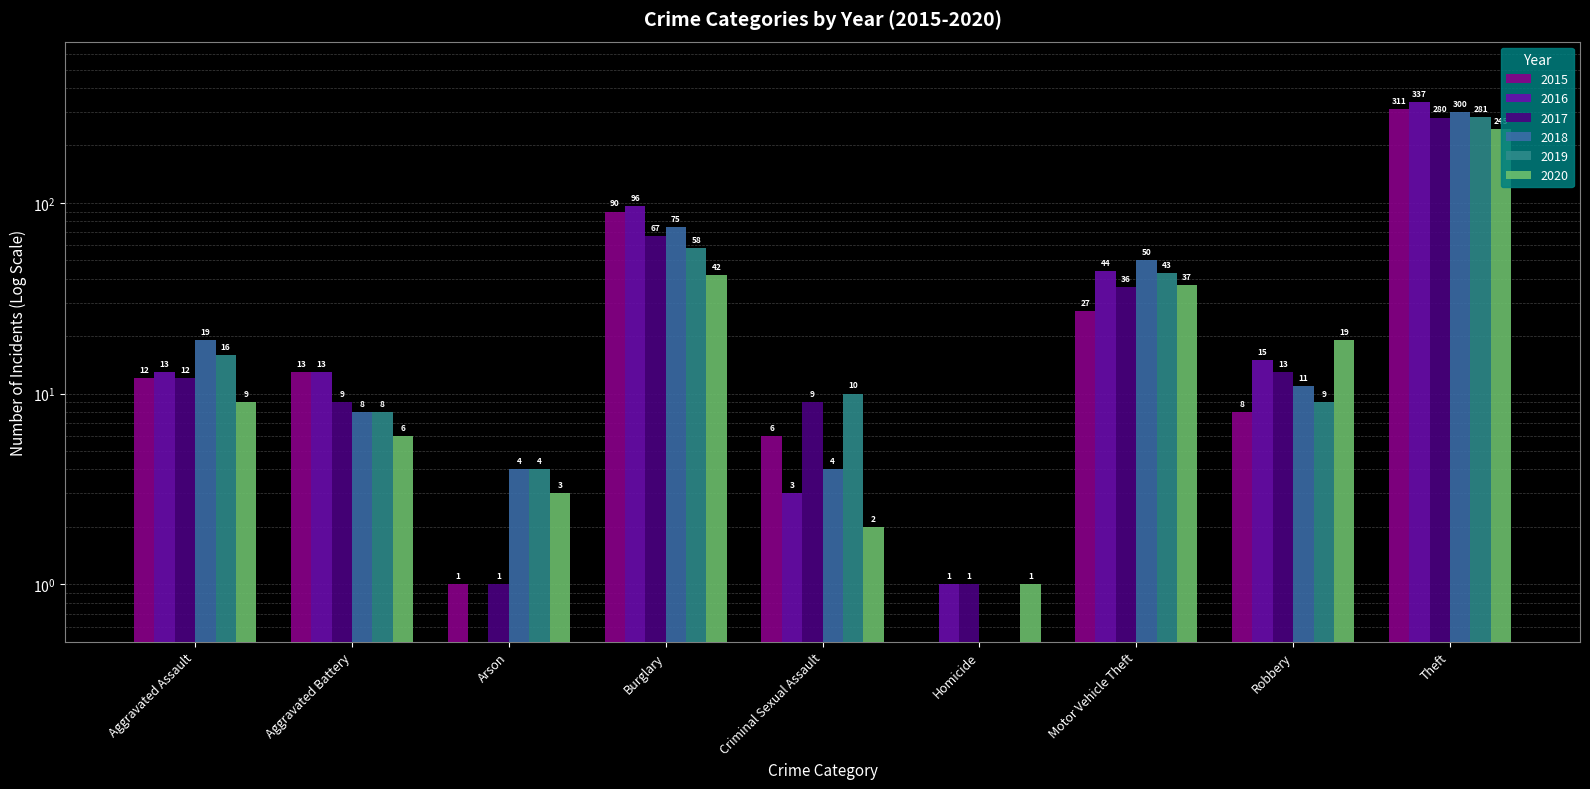

Is the value of 2016 at Burglary greater than the value of 2018 at Arson?

Yes